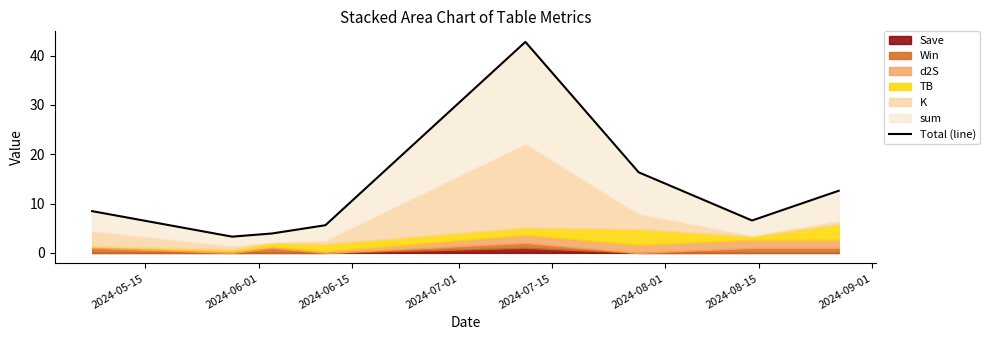

Reading left to right, list all the values displayed in this chart.

8.5	3.3	3.9	5.6	42.8	16.3	6.6	12.6